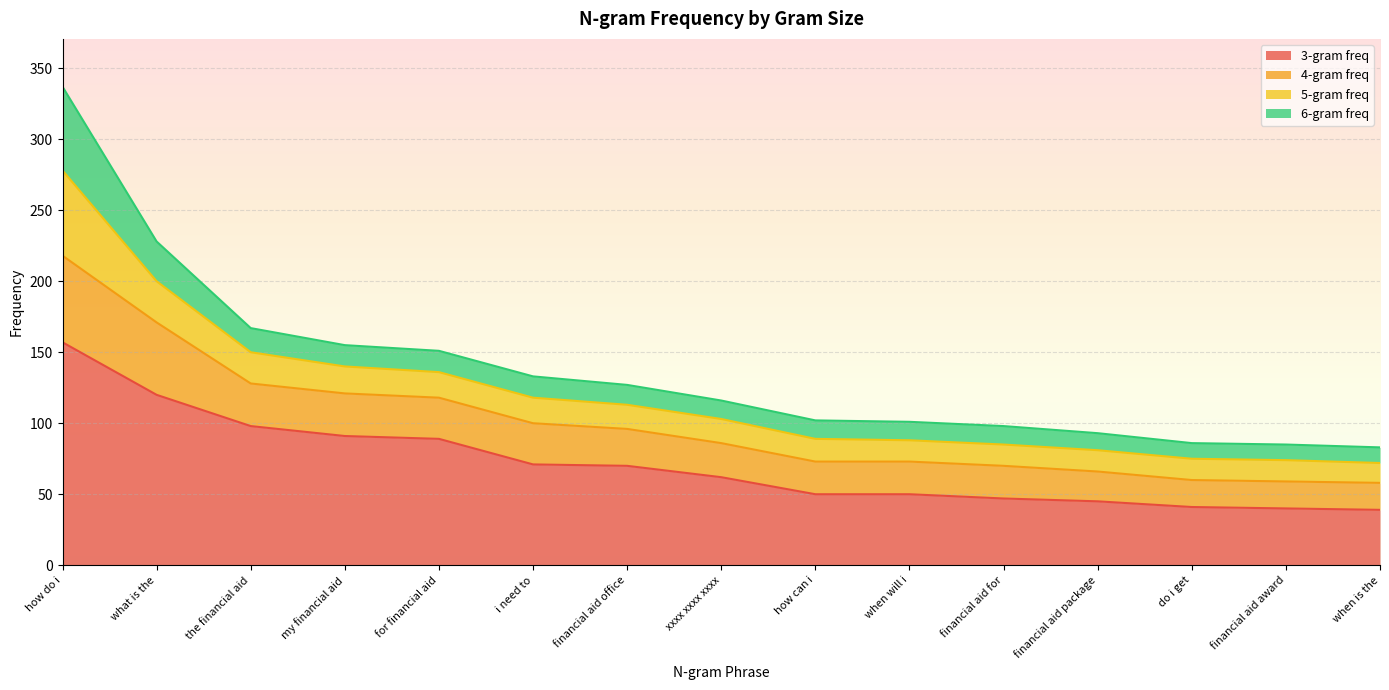

True or false: 3-gram freq and 4-gram freq cross at least once.

False